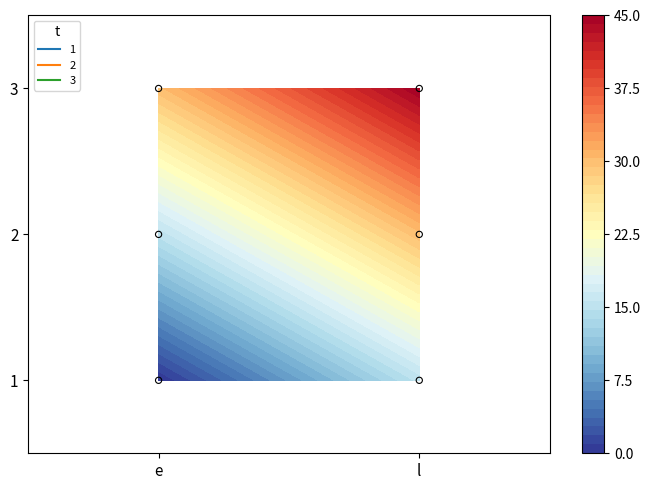

Count the number of data series in this chart.

3